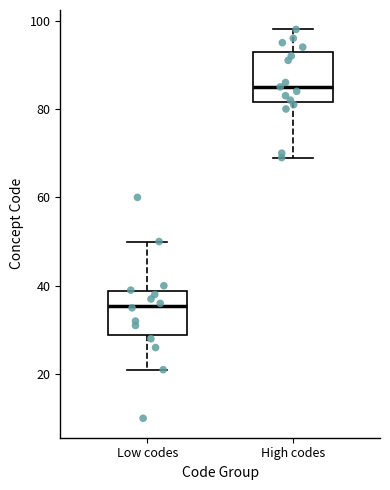

Reading left to right, transcribe this box plot: for each box, give where its median line is, the range the box spans, and where its two whiskers end, as read against the y-axis. The values are not printed on the chart, so give them approximately, as read against the axis.

Low codes: median 36, box 28 to 38, whiskers 22 to 50
High codes: median 86, box 82 to 94, whiskers 70 to 98